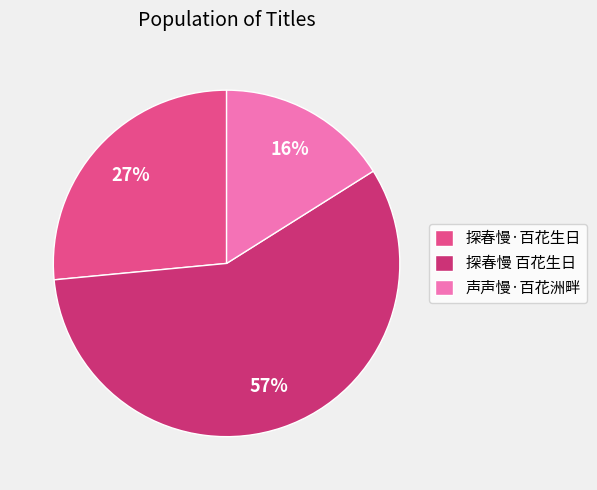

To the nearest percent, what is the average slice percentage?

33%